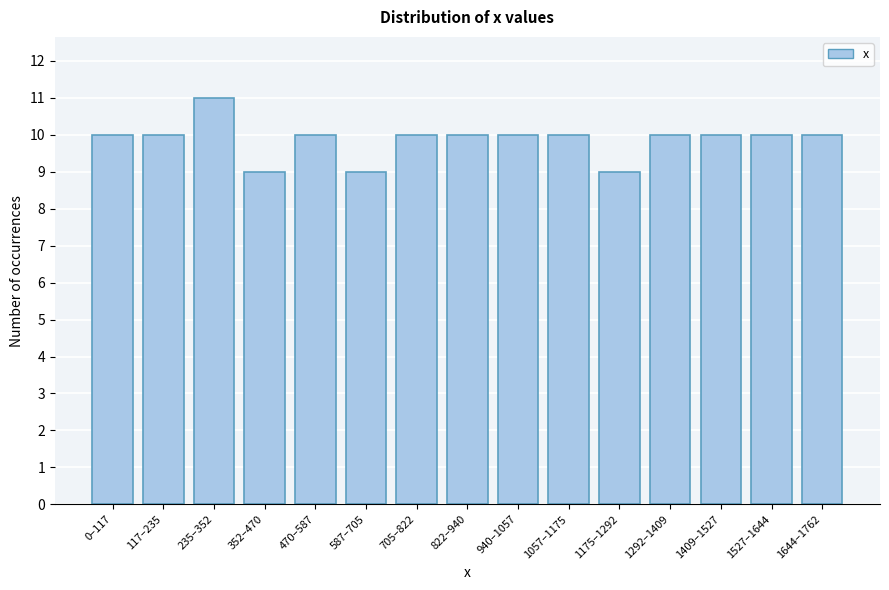

Reading left to right, transcribe all the data shown in this chart.

10	10	11	9	10	9	10	10	10	10	9	10	10	10	10